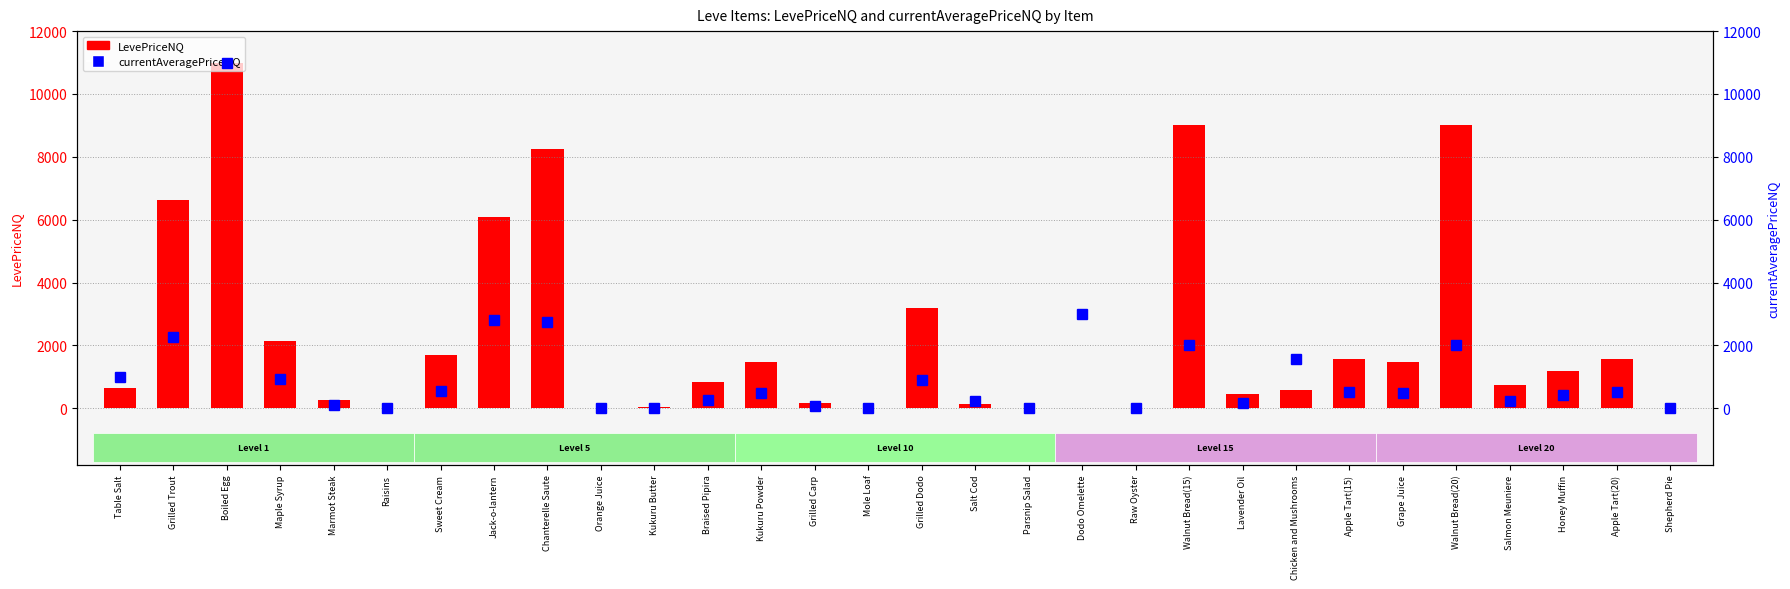

What position from the left is Jack-o-lantern?

8